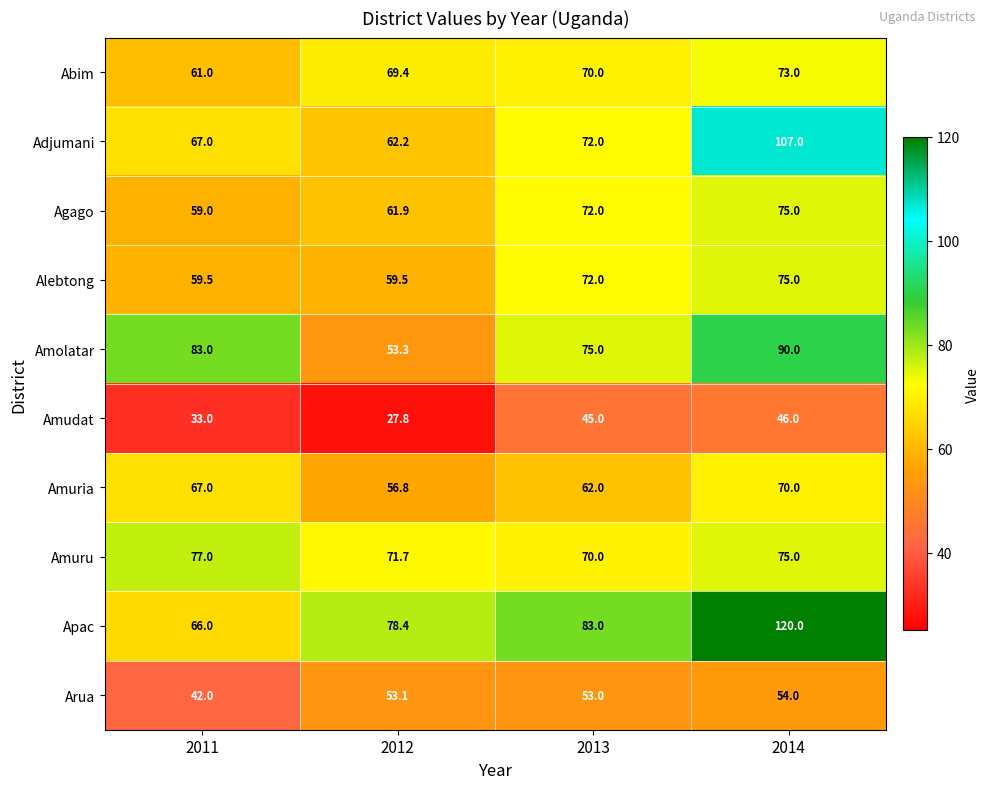

True or false: Amolatar has a value of 83.0 at 2011.

True